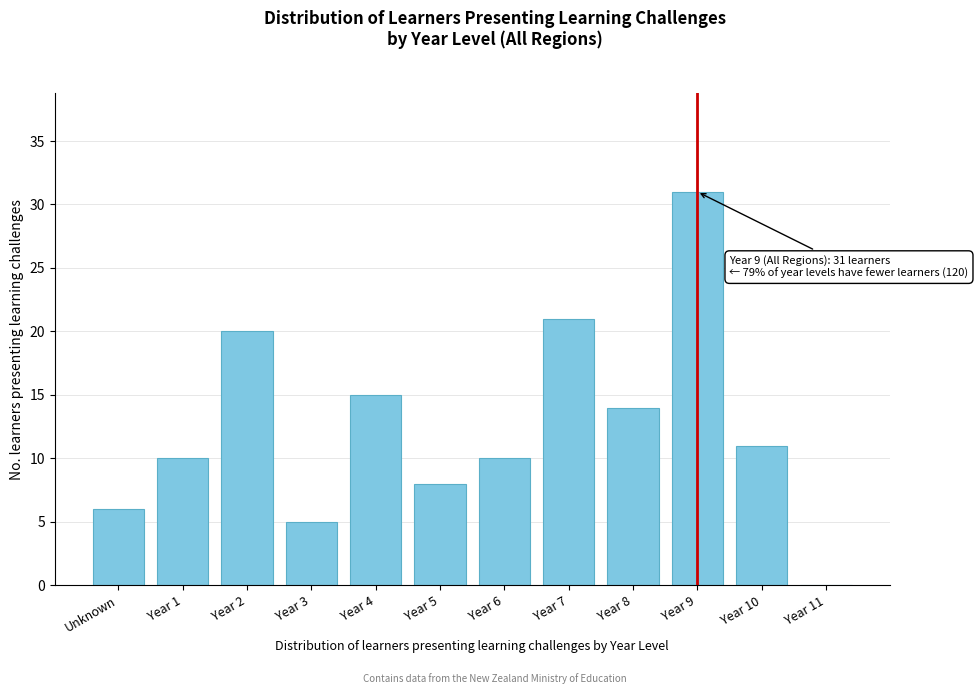

Reading left to right, list all the values displayed in this chart.

Unknown=6	Year 1=10	Year 2=20	Year 3=5	Year 4=15	Year 5=8	Year 6=10	Year 7=21	Year 8=14	Year 9=31	Year 10=11	Year 11=0